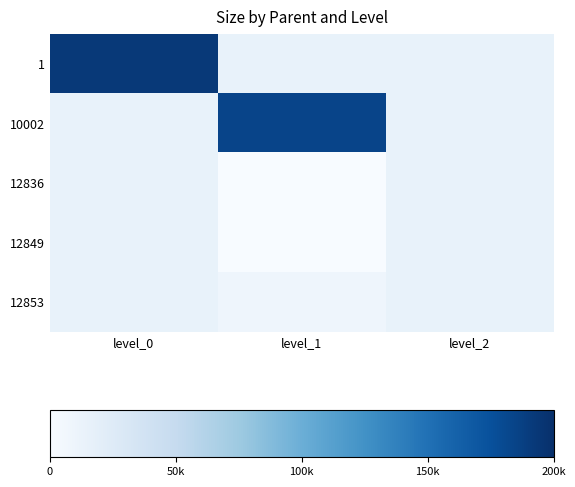

Is the value of 12853 at level_1 greater than the value of 10002 at level_1?

No